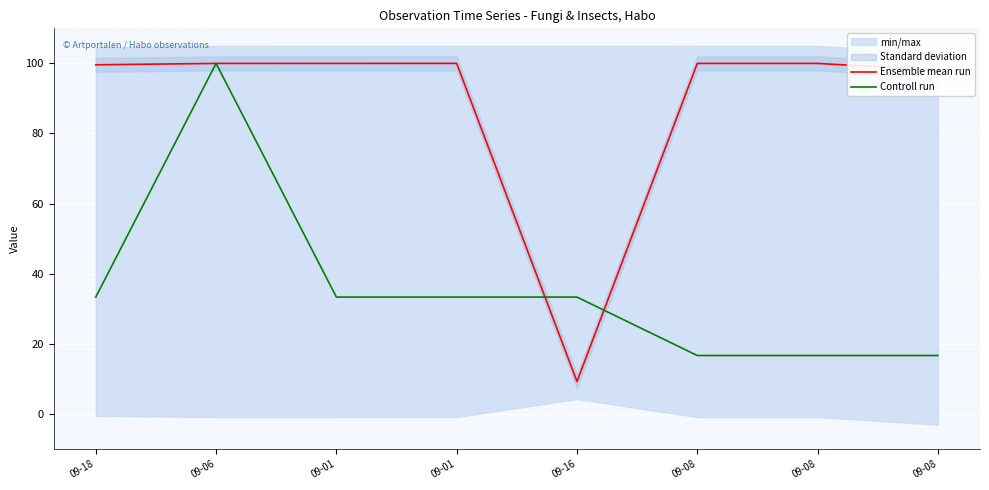

In Ensemble mean run, how many points are higher than both neighbors (excluding endpoints)?

1